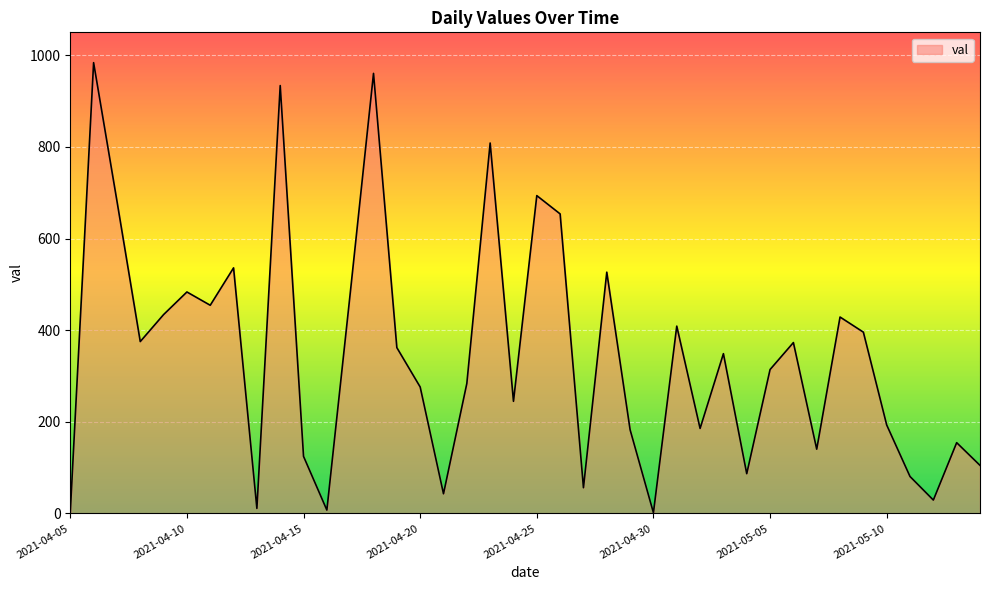

What is the maximum value shown in the chart?

983.8